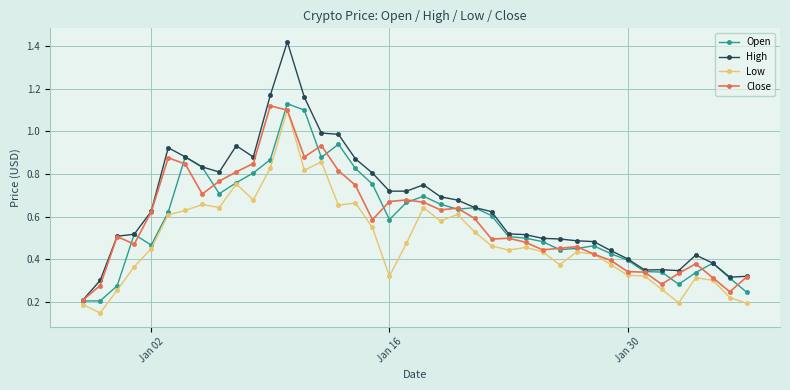

Which series has the largest range (max minus min)?

High